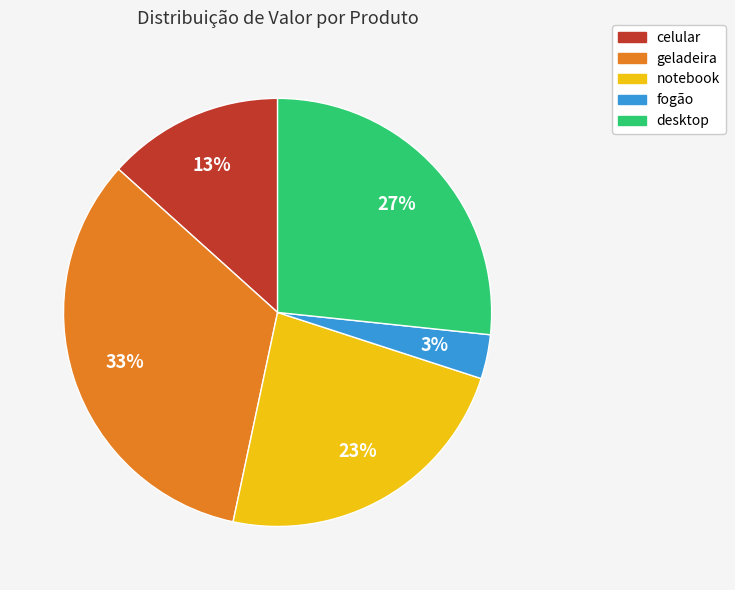

To the nearest percent, what percentage of the pie is desktop?

27%